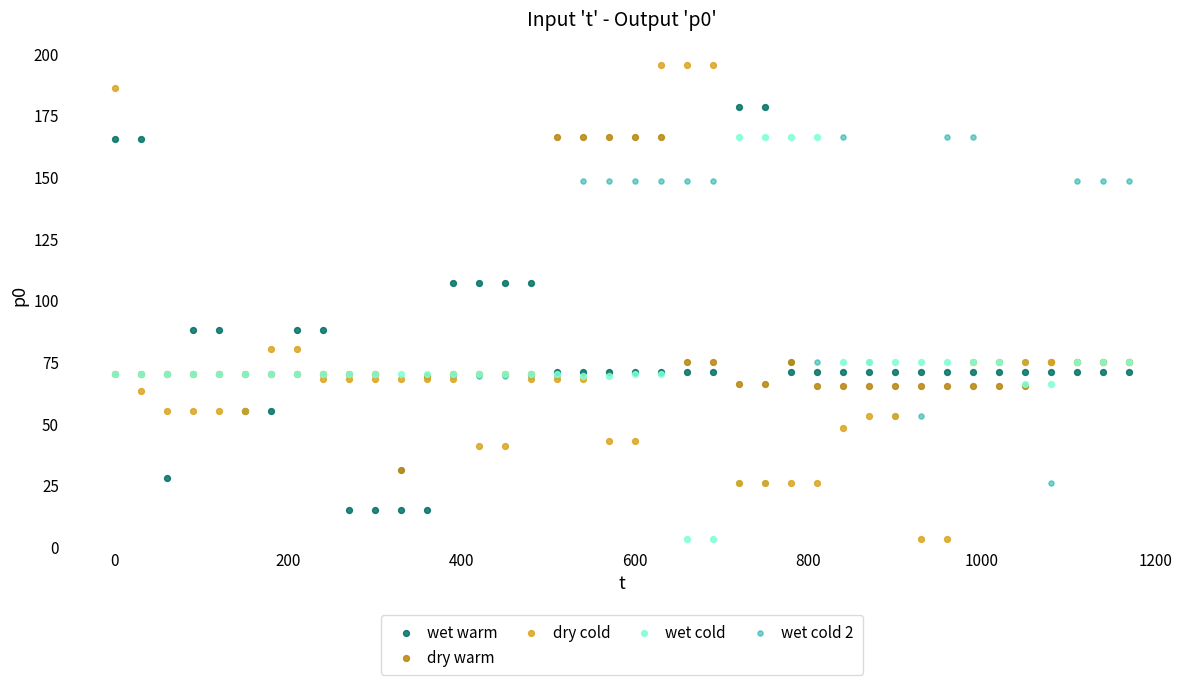

Which series has the widest spread of Y values?

dry cold